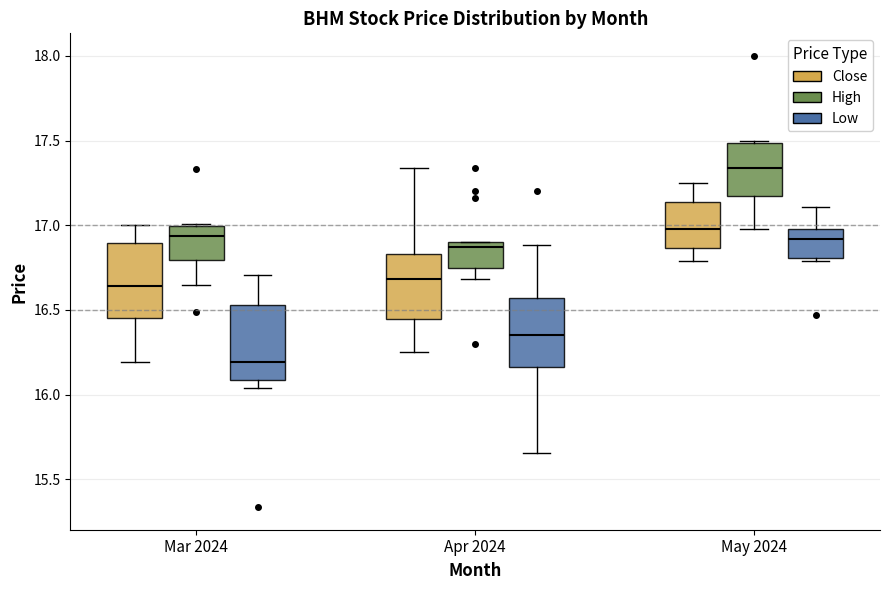

Reading left to right, transcribe this box plot: for each box, give where its median line is, the range the box spans, and where its two whiskers end, as read against the y-axis. The values are not printed on the chart, so give them approximately, as read against the axis.

Mar 2024 (Close): median 16.65, box 16.45 to 16.90, whiskers 16.20 to 17.00
Mar 2024 (High): median 16.95, box 16.80 to 17.00, whiskers 16.65 to 17.00
Mar 2024 (Low): median 16.20, box 16.10 to 16.55, whiskers 16.05 to 16.70
Apr 2024 (Close): median 16.70, box 16.45 to 16.85, whiskers 16.25 to 17.35
Apr 2024 (High): median 16.85, box 16.75 to 16.90, whiskers 16.70 to 16.90
Apr 2024 (Low): median 16.35, box 16.15 to 16.55, whiskers 15.65 to 16.90
May 2024 (Close): median 17.00, box 16.85 to 17.15, whiskers 16.80 to 17.25
May 2024 (High): median 17.35, box 17.15 to 17.50, whiskers 17.00 to 17.50
May 2024 (Low): median 16.90, box 16.80 to 17.00, whiskers 16.80 (just below the box's lower edge) to 17.10